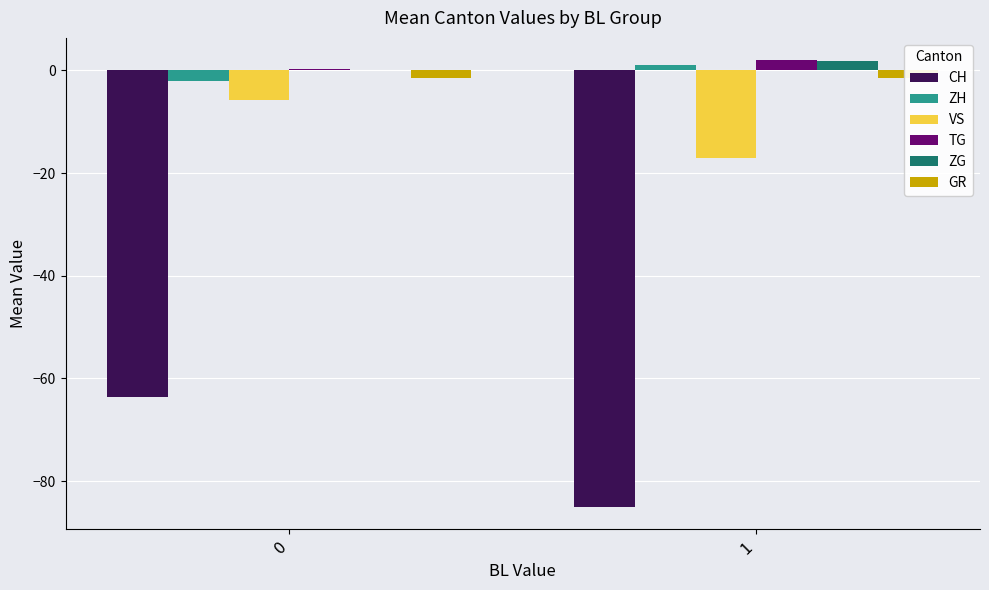

What are all the series names shown in the legend?

CH, ZH, VS, TG, ZG, GR